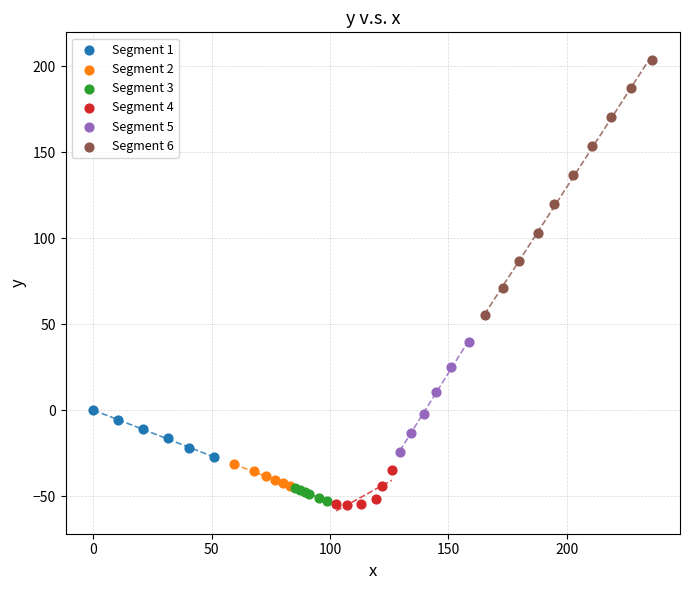

Which series contains the highest Y value?

Segment 6